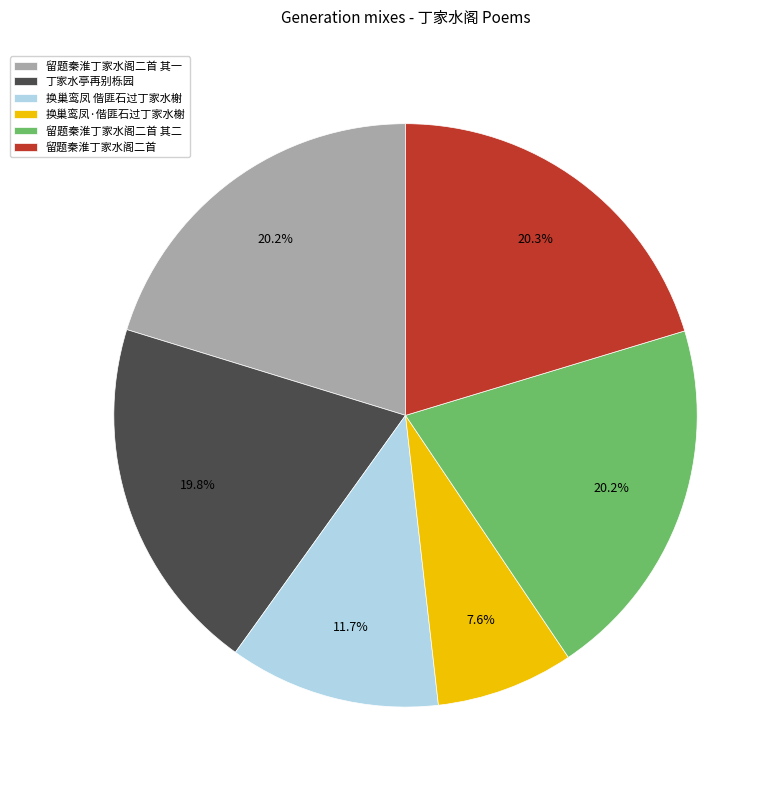

To the nearest percent, what is the difference between the largest and smallest slice percentages?

13%